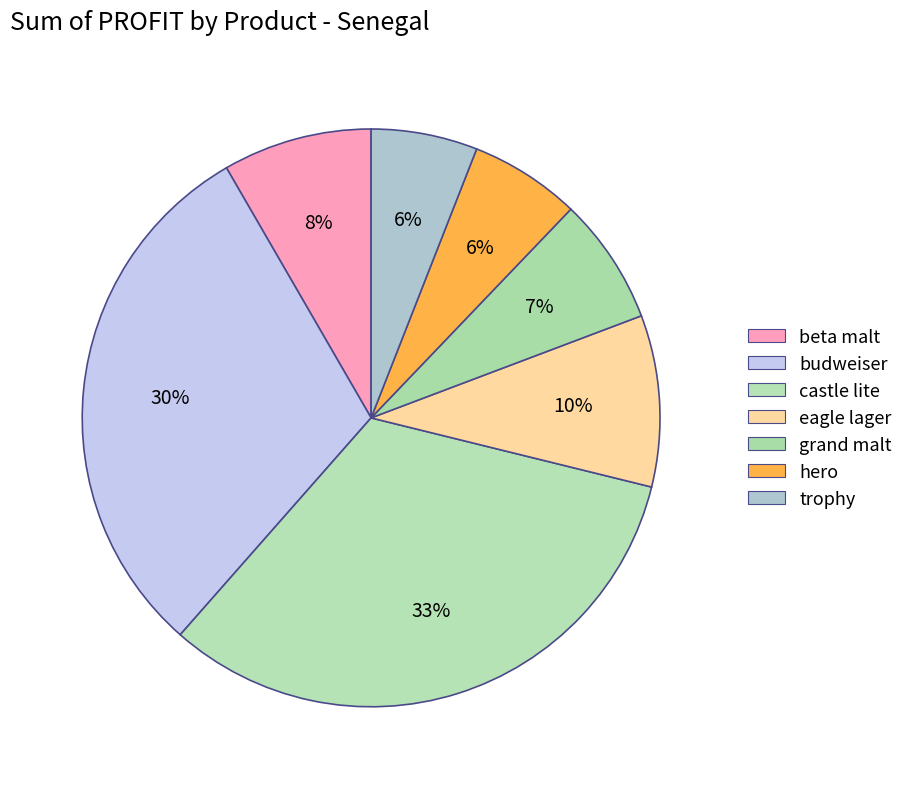

True or false: eagle lager accounts for 10% of the total.

True